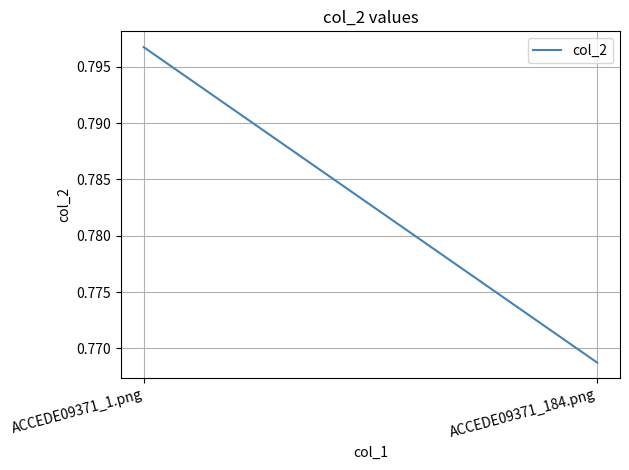

What is the average value?

0.8